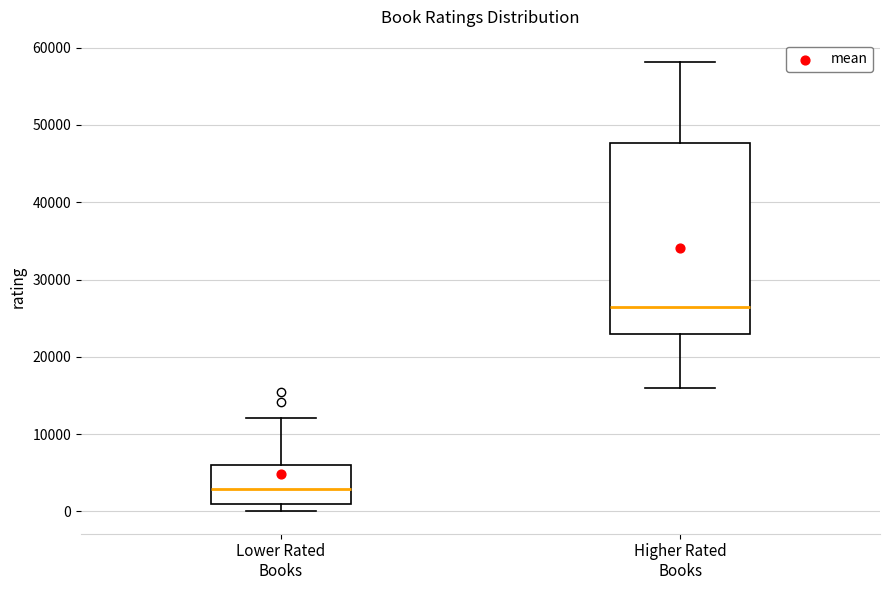

Which box is the tallest, from its lower edge to its upper edge?

Higher Rated Books